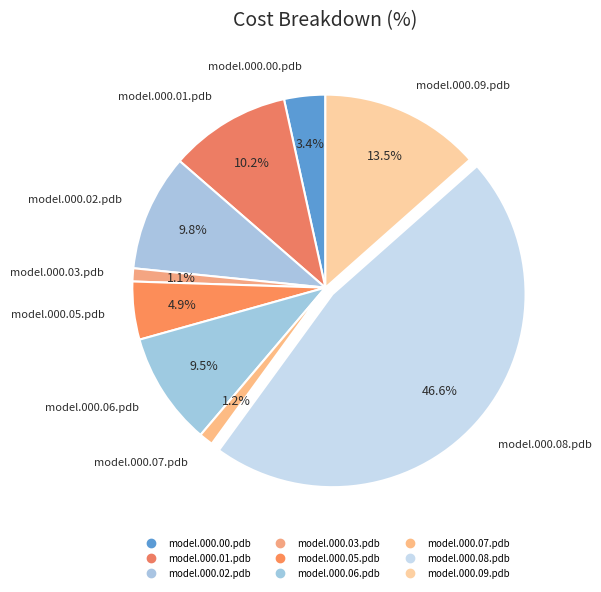

How many segments does this pie chart have?

9